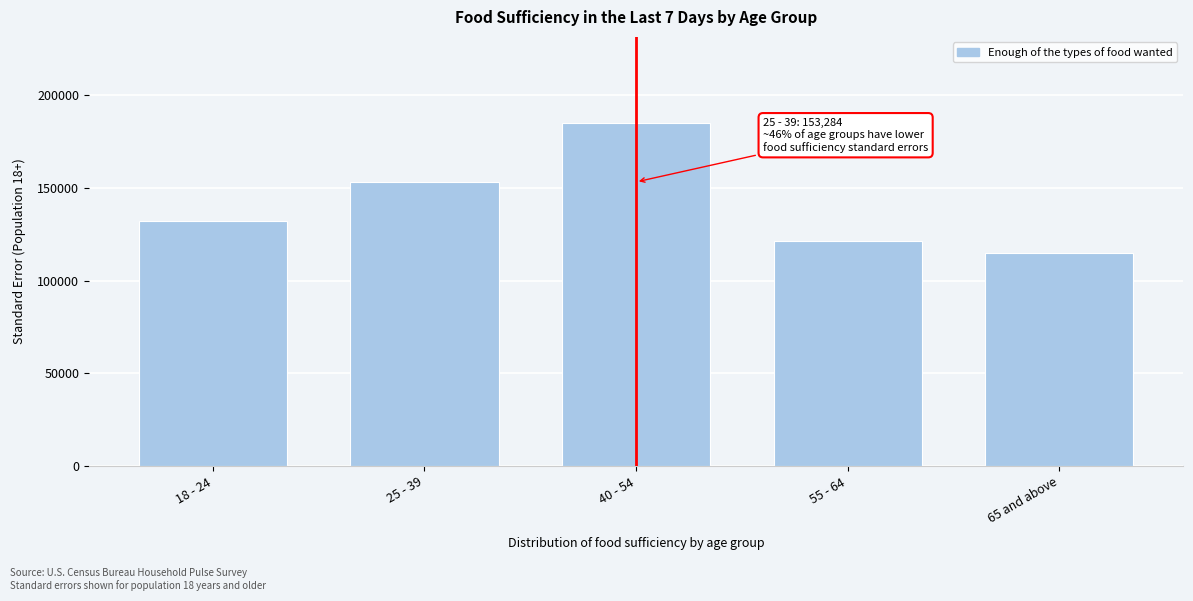

Reading left to right, extract all data points from this chart.

18 - 24=132171.7	25 - 39=153284.4	40 - 54=185194.9	55 - 64=121239.5	65 and above=114698.1